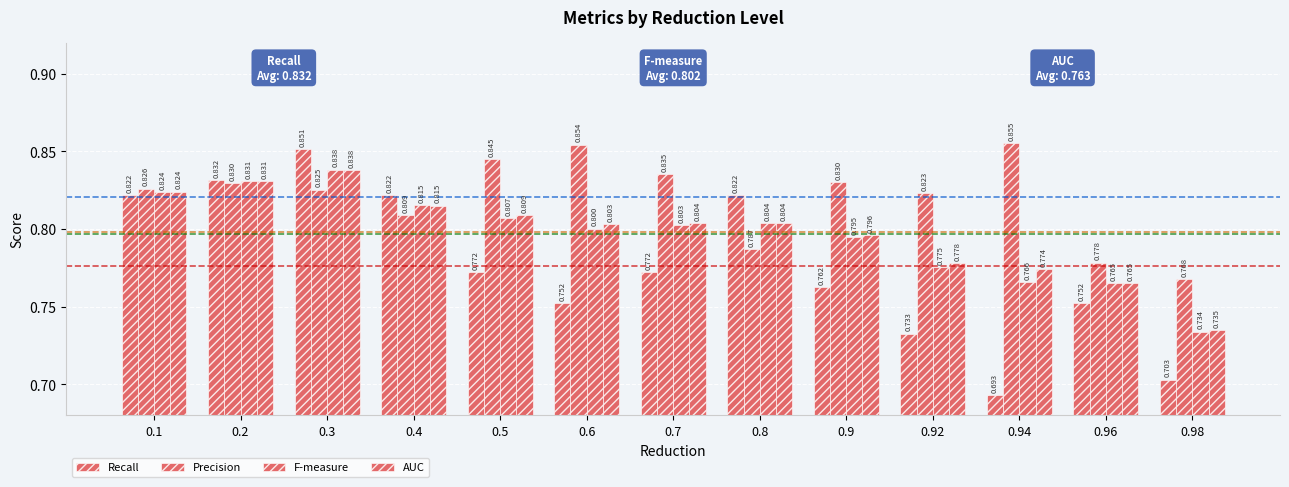

Are the bars grouped side by side (vs. stacked)?

Yes